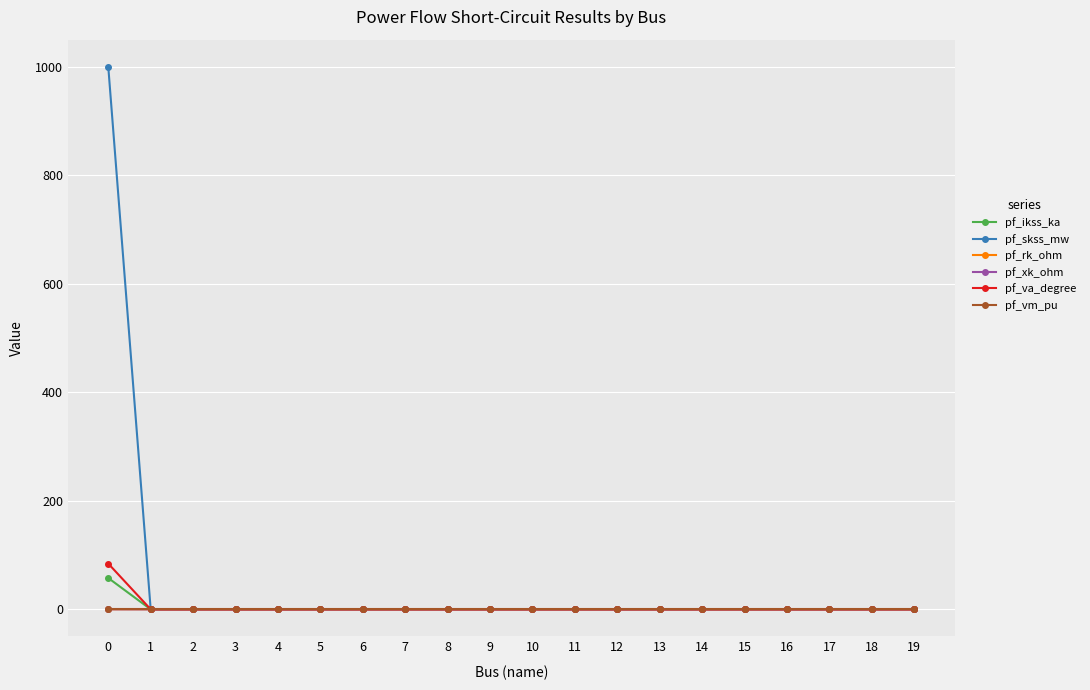

The value of pf_vm_pu at 0 is 0.0. True or false?

True